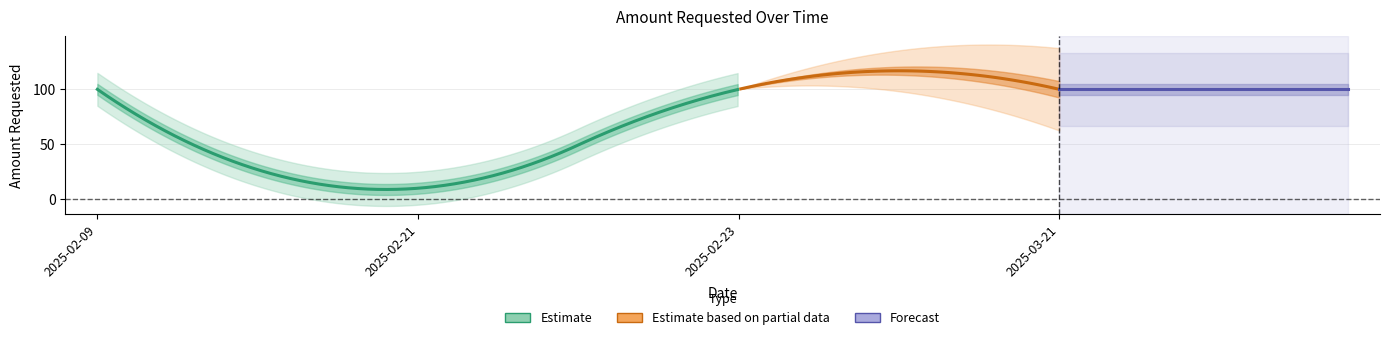

Reading left to right, list all the values displayed in this chart.

2025-02-09=100	2025-02-21=10	2025-02-23=100	2025-03-21=100